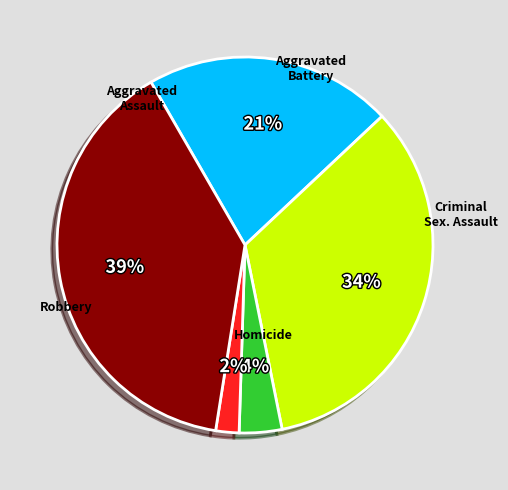

To the nearest percent, what is the average slice percentage?

20%